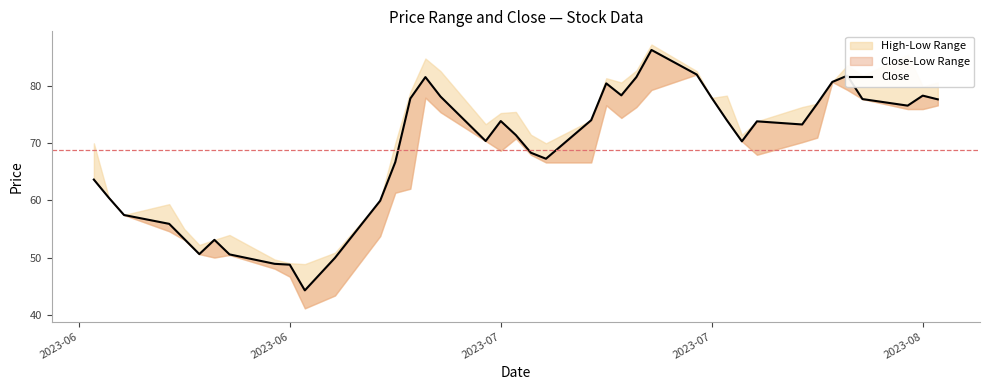

What is the value of the 36th point from the left?

81.8